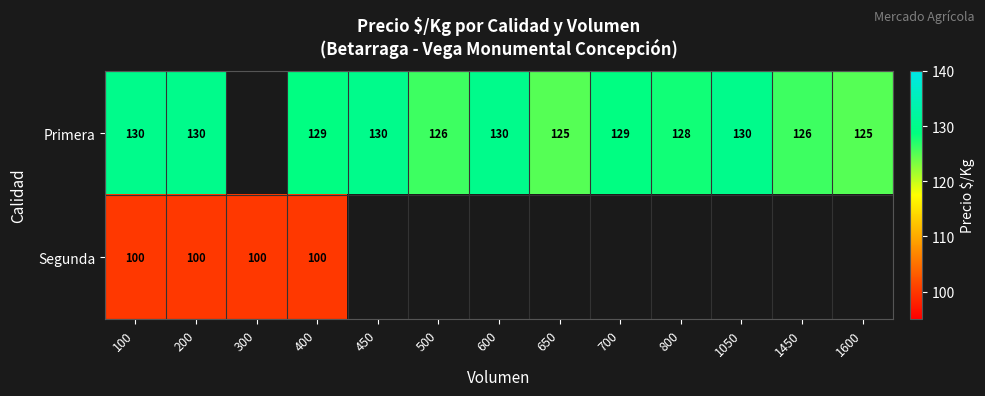

At 100, list the series in order from largest to smallest.

Primera, Segunda